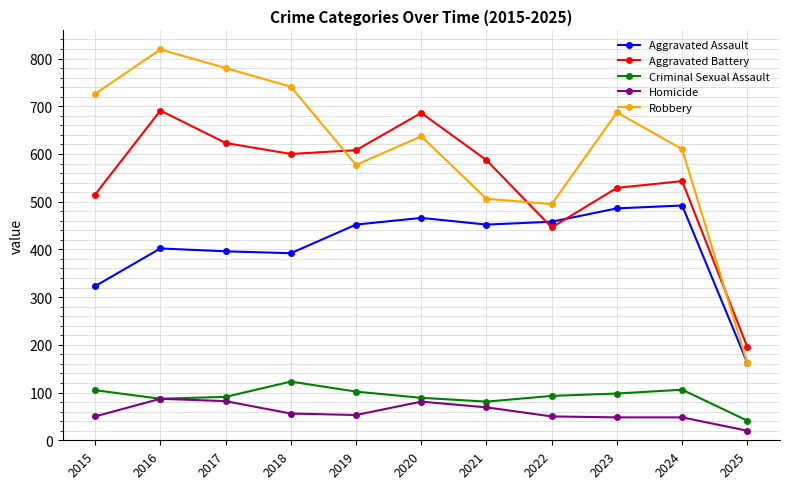

What is the average value of the Criminal Sexual Assault series?

92